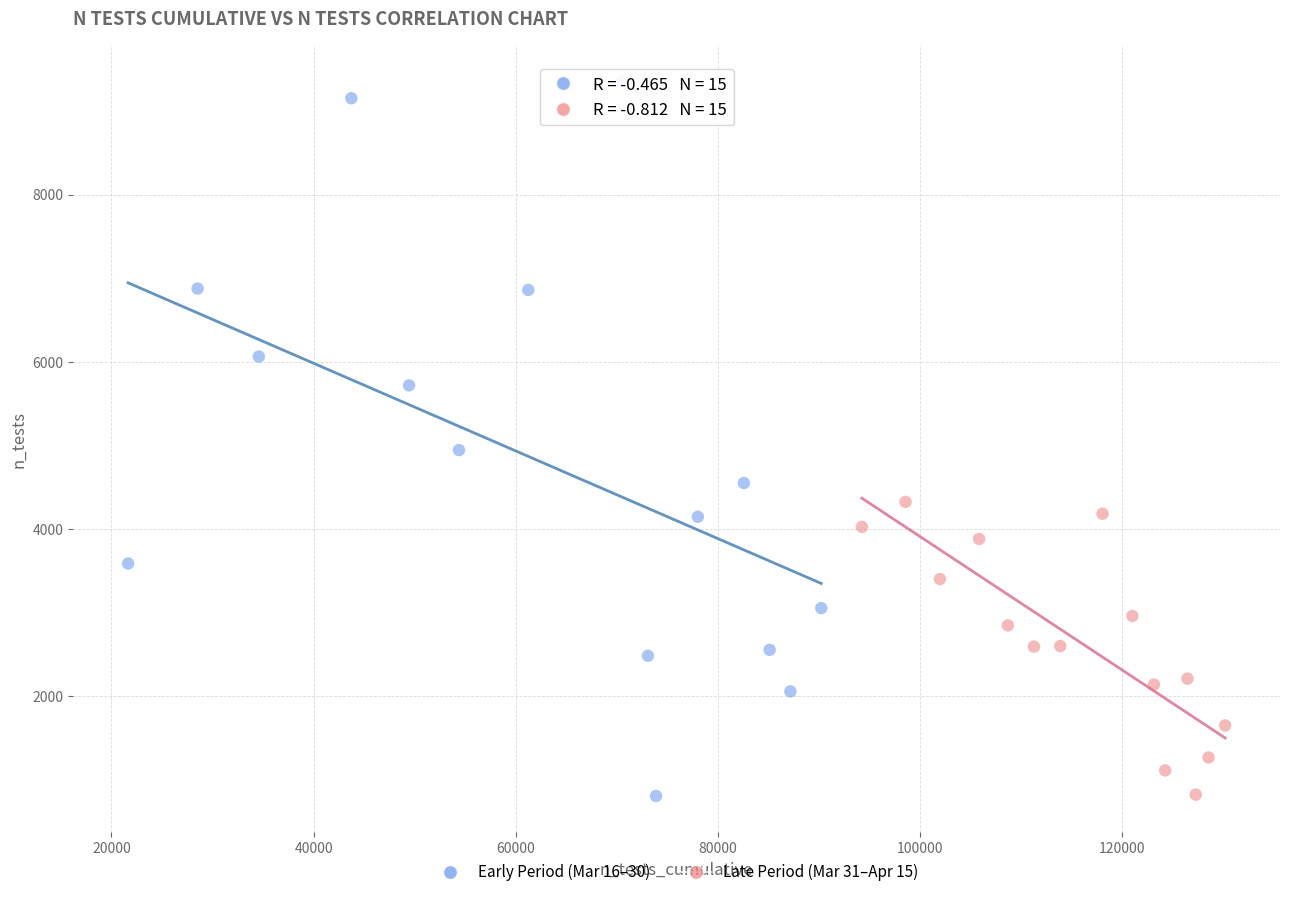

Which series has the largest Y range (max minus min)?

Early Period (Mar 16–30)